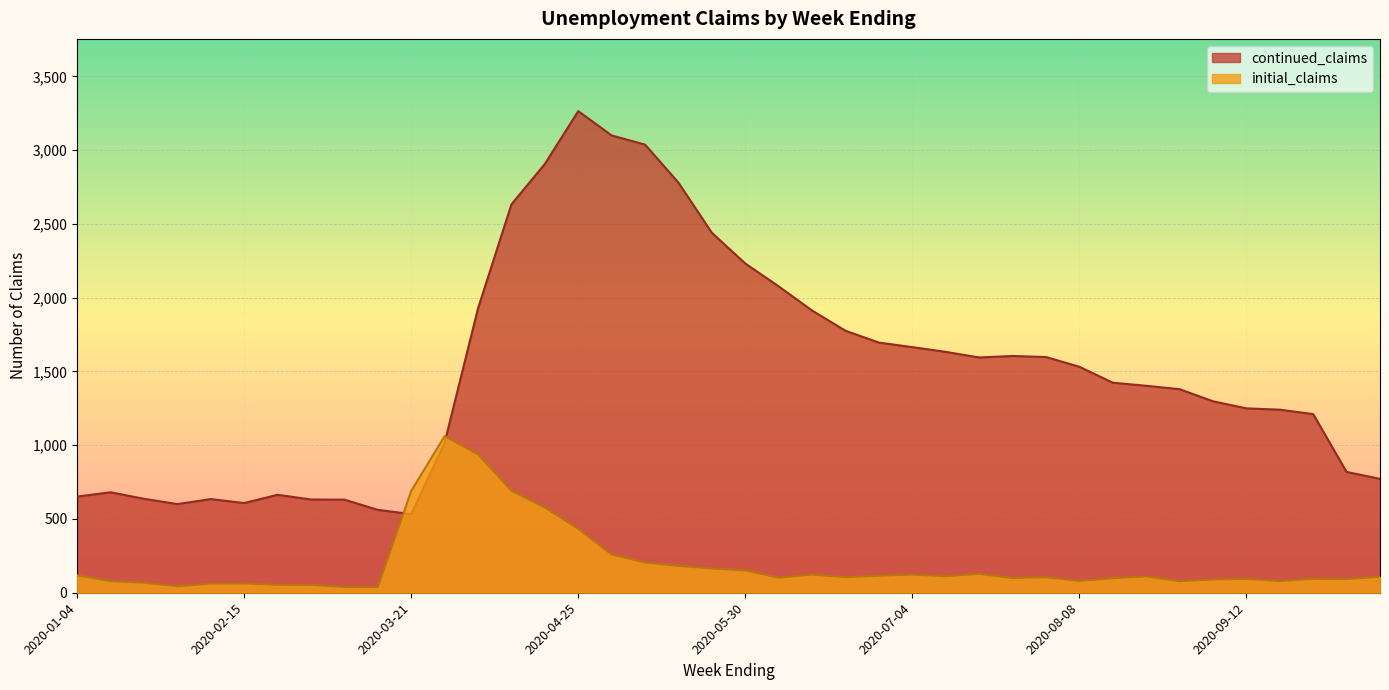

At how many categories does at least one series exceed 1573?

18